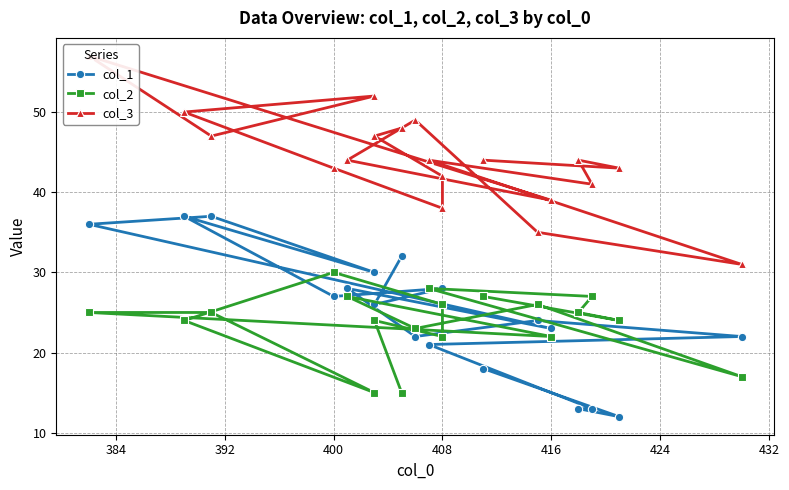

What is the difference between the second highest and second lowest values in the col_1 series?

24